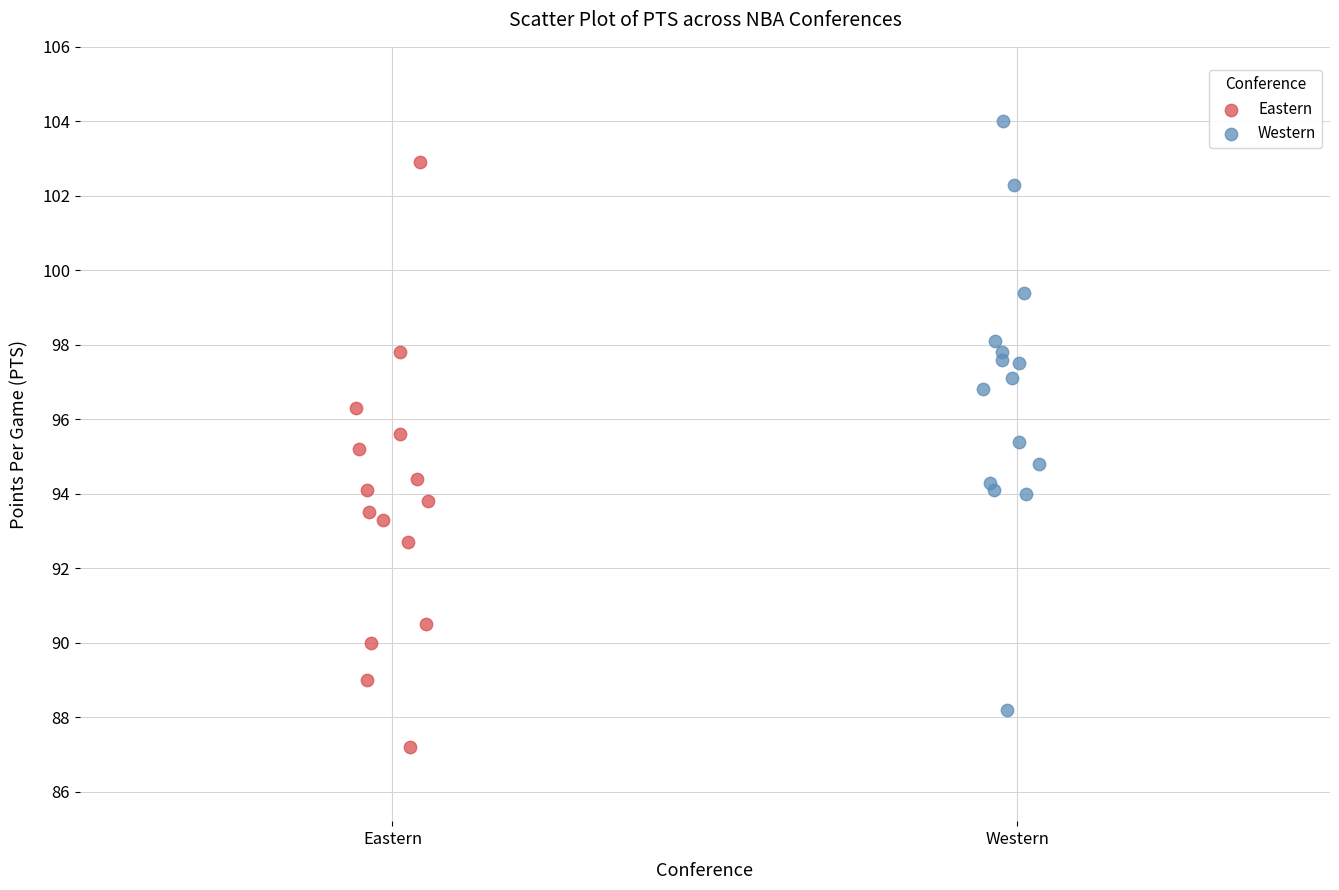

Which series contains the lowest Y value?

Eastern